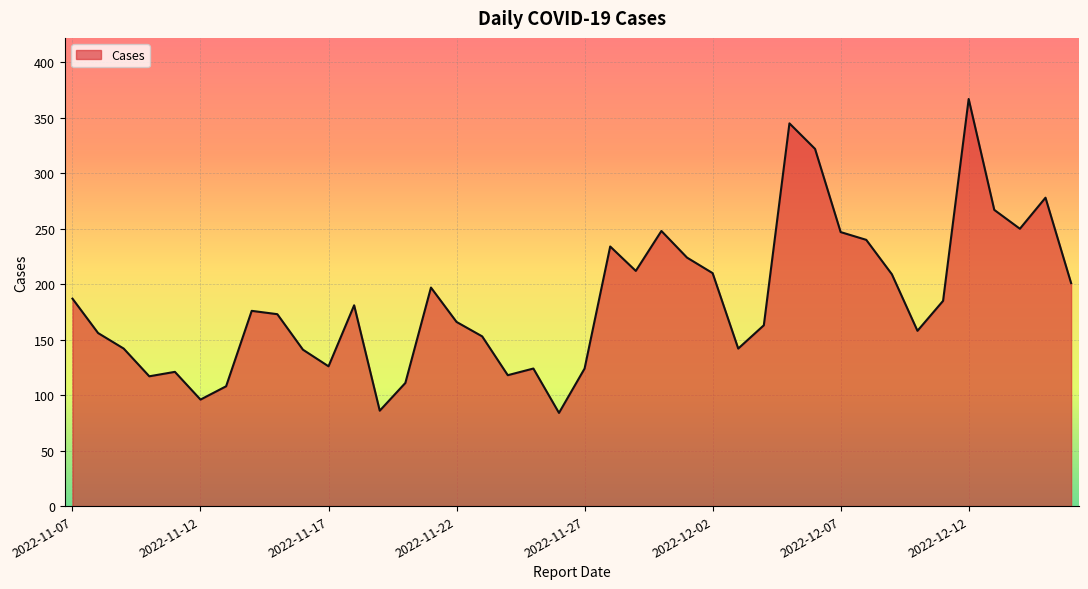

What is the smallest value displayed?

84